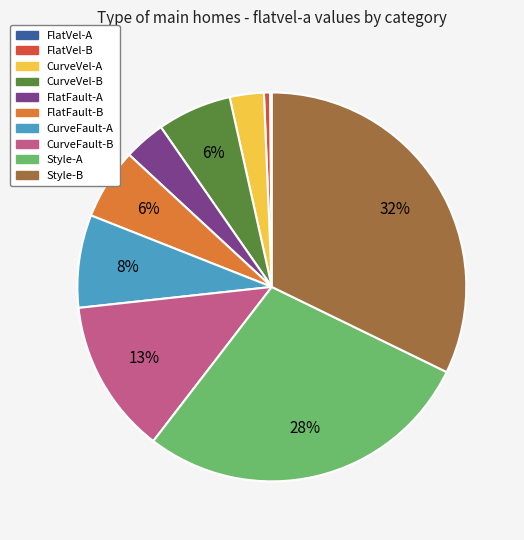

Between Style-A and CurveVel-B, which is larger?

Style-A